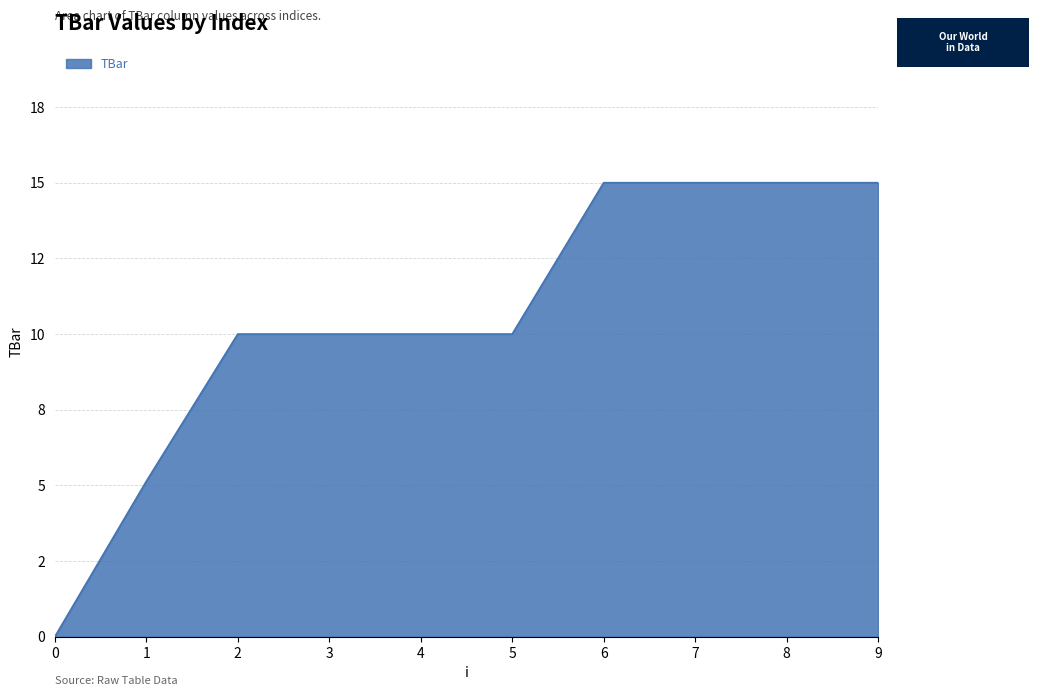

What is the difference between the maximum and minimum values?

15.0